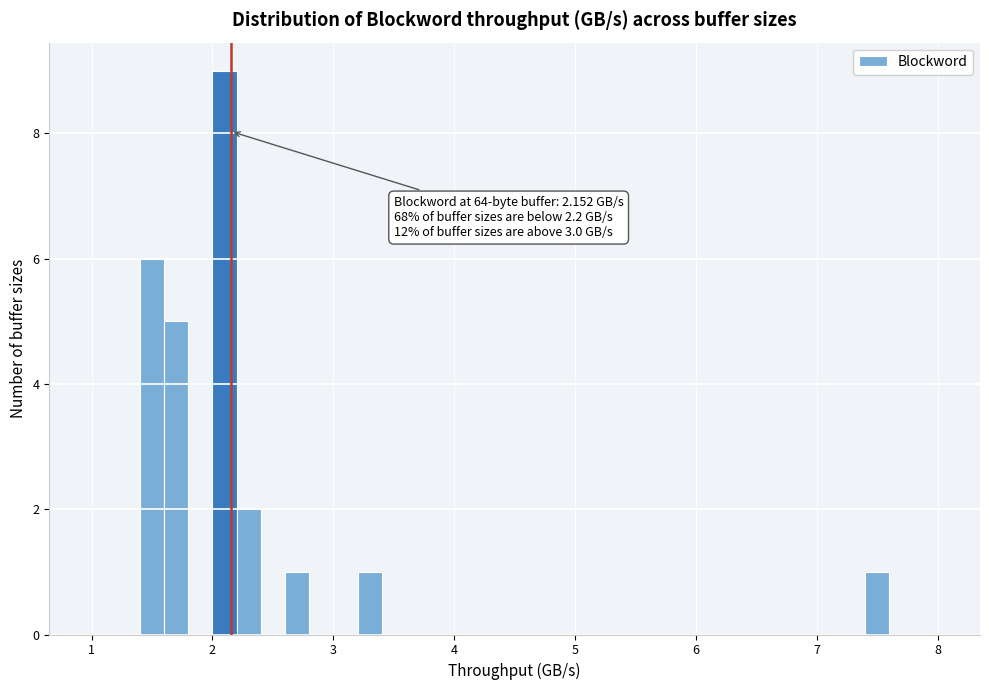

Read against the x-axis, roughly where is the centre of the tallest bar?

2.1